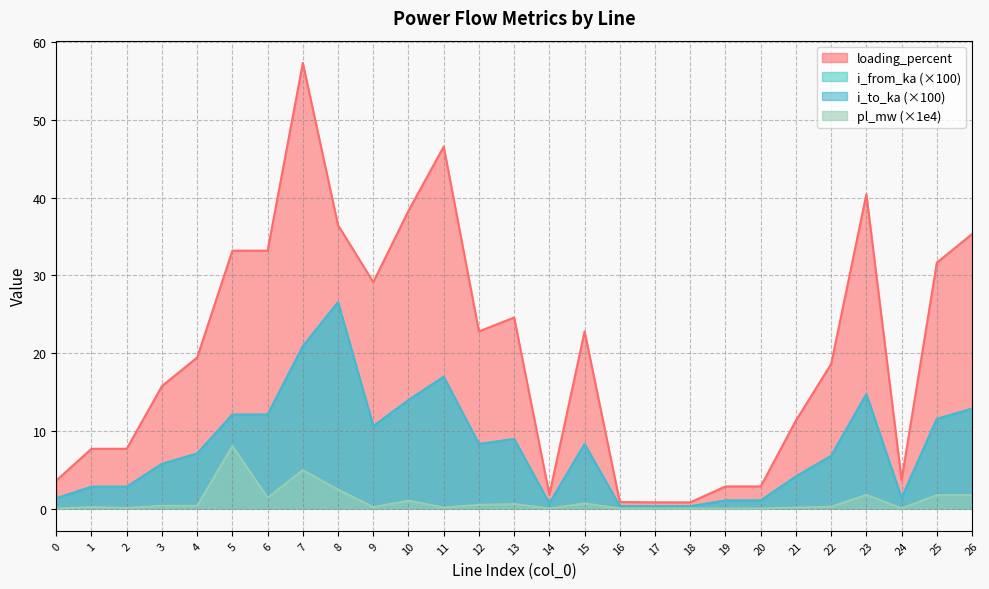

Reading right to left, extract all data points from this chart.

pl_mw: 1.7	1.7	0.0	1.8	0.2	0.1	0.0	0.0	0.0	0.0	0.0	0.7	0.0	0.6	0.5	0.1	1.0	0.2	2.4	4.9	1.4	8.0	0.4	0.4	0.1	0.2	0.0
i_from_ka: 12.9	11.5	1.3	14.7	6.8	4.1	1.0	1.0	0.3	0.3	0.3	8.3	0.6	8.9	8.3	17.0	13.9	10.6	26.5	20.9	12.1	12.1	7.1	5.7	2.8	2.8	1.3
i_to_ka: 12.9	11.5	1.3	14.7	6.8	4.1	1.0	1.0	0.3	0.3	0.3	8.3	0.6	8.9	8.3	17.0	13.9	10.6	26.5	20.9	12.1	12.1	7.1	5.7	2.8	2.8	1.3
loading_percent: 35.3	31.6	3.7	40.4	18.6	11.3	2.8	2.8	0.8	0.8	0.8	22.8	1.8	24.6	22.8	46.6	38.3	29.1	36.5	57.3	33.2	33.2	19.4	15.8	7.7	7.7	3.6